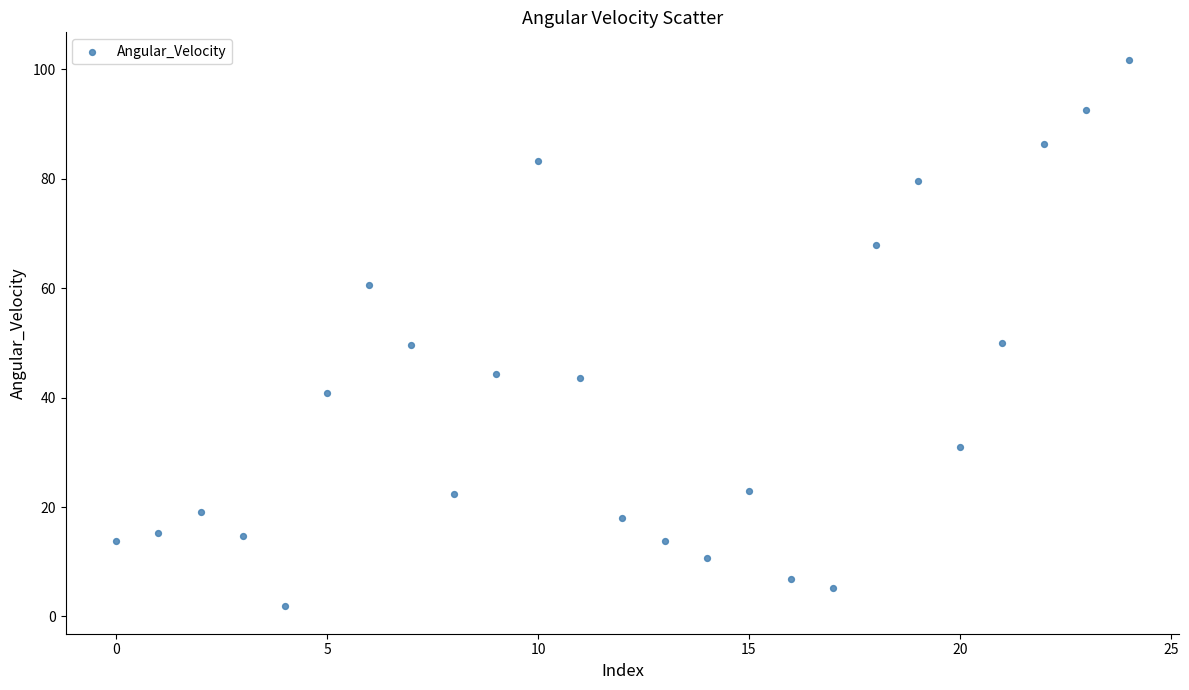

What is the range of Y values (max minus min)?

99.9